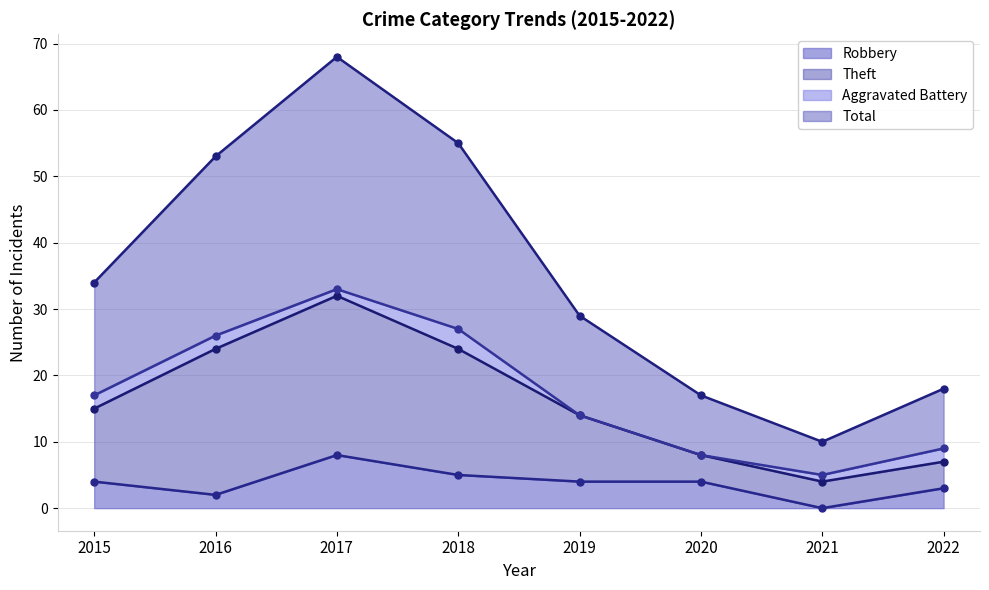

Read the Theft value at 2022, to the nearest 10.

10